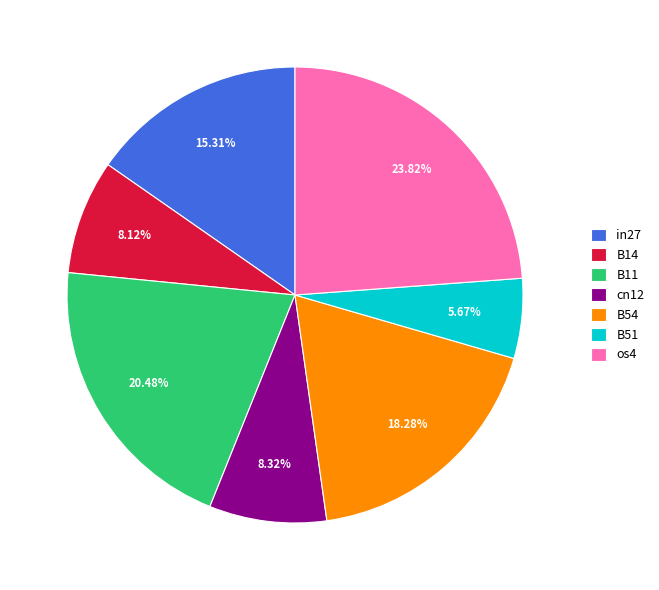

To the nearest percent, what portion does B11 represent?

20%